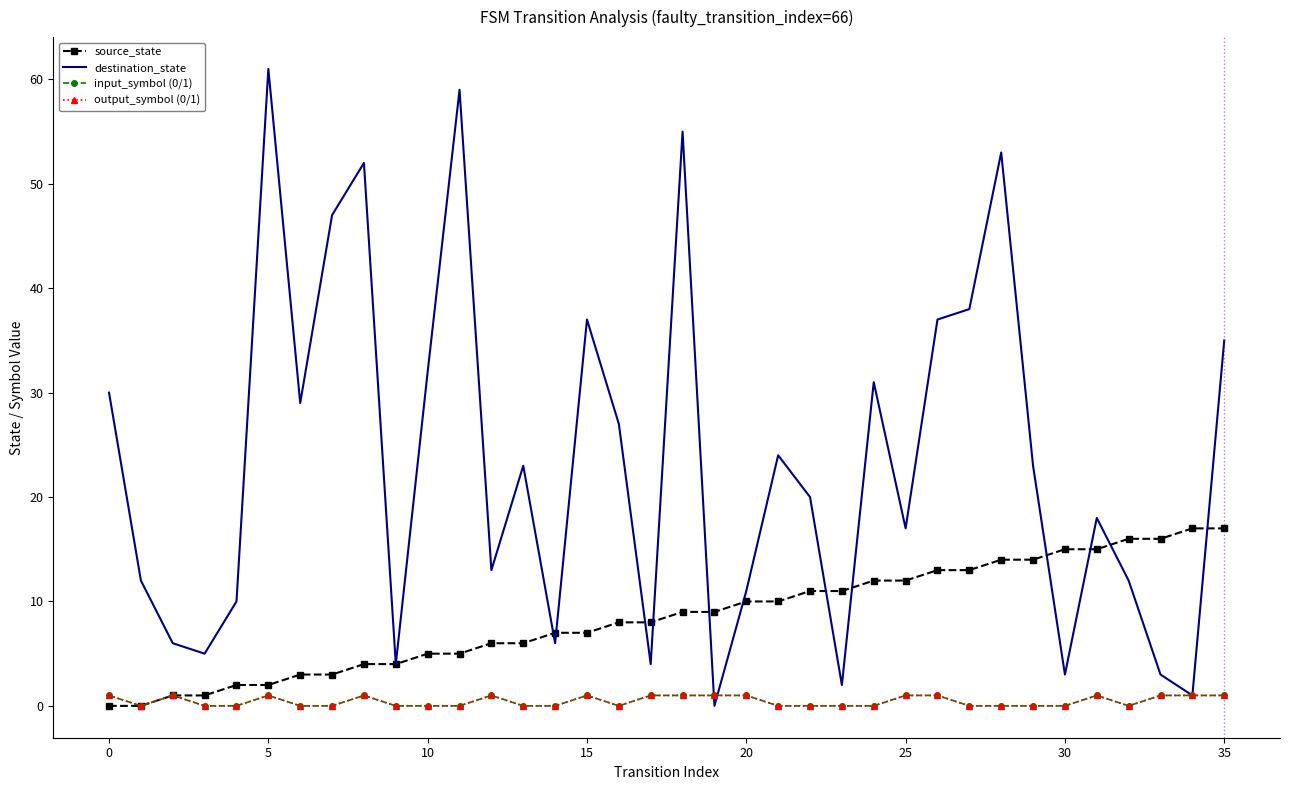

Rank the series by their maximum value, from highest to lowest.

destination_state, source_state, input_symbol_num, output_symbol_num